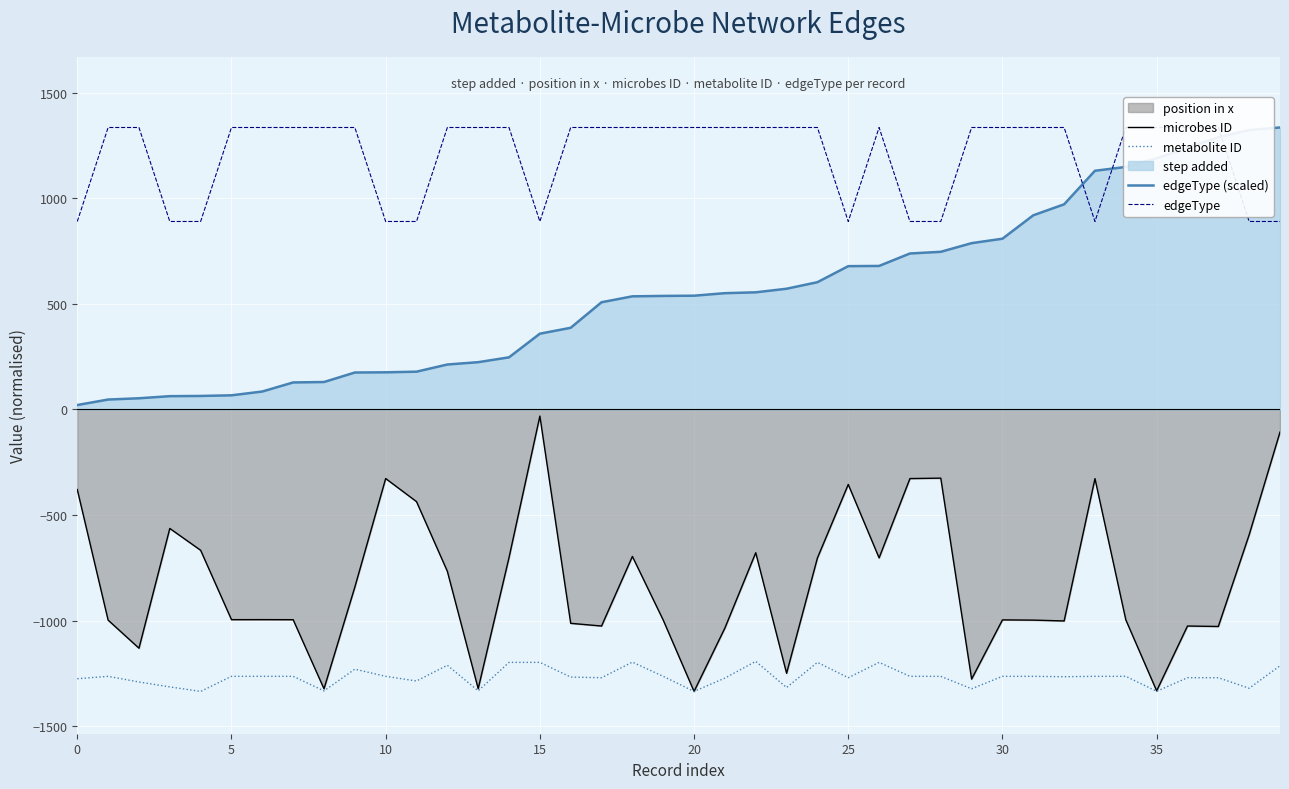

What is the total value across all series at 9?

-561.2